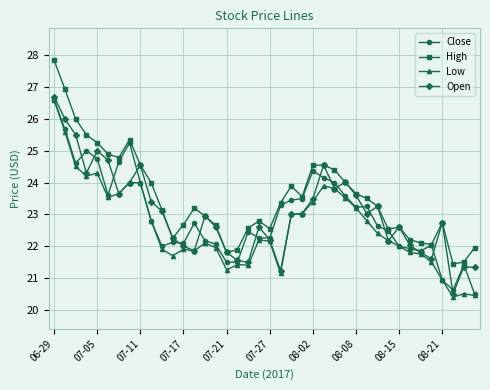

True or false: Close has more than 1 points higher than both neighbors.

True